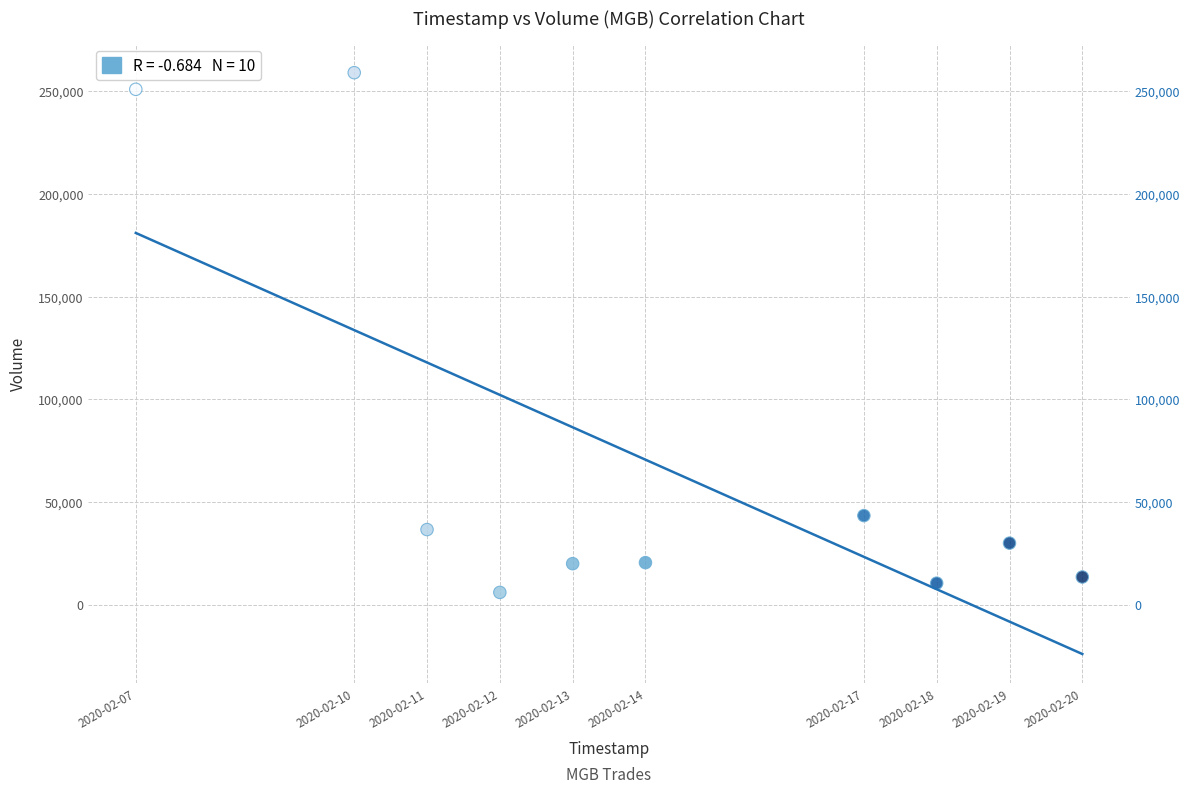

What Y value in the scatter plot is closest to 132550?

43400